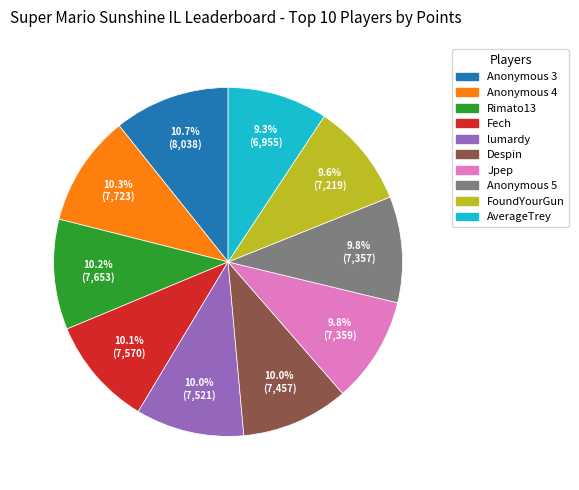

What percentage is the Anonymous 3 slice, to the nearest percent?

11%